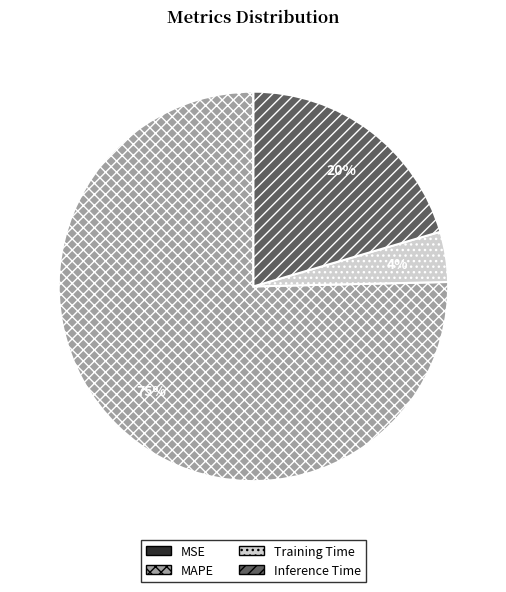

Is the sum of Inference Time and MAPE greater than half?

Yes